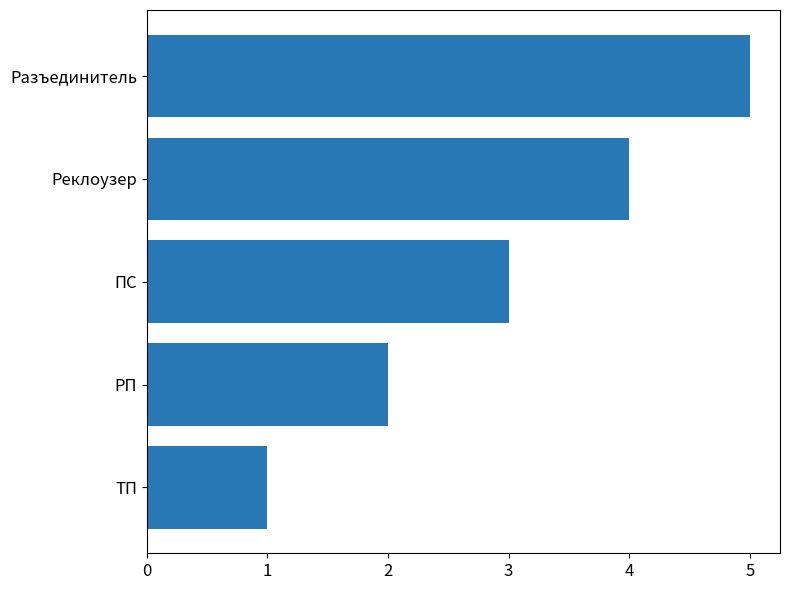

What is the change in value from РП to Разъединитель?

+3